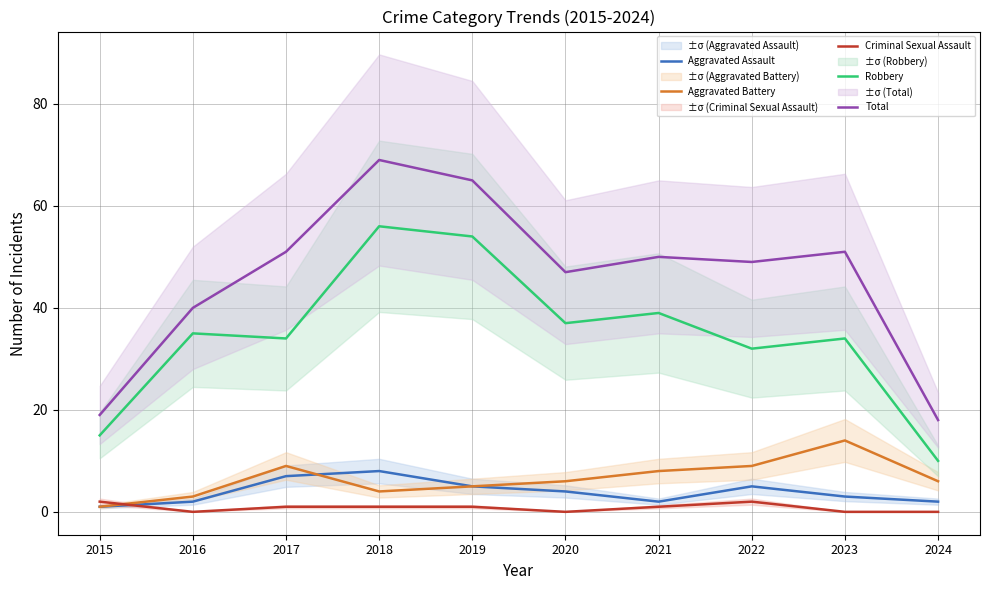

What are all the series names shown in the legend?

Aggravated Assault, Aggravated Battery, Criminal Sexual Assault, Robbery, Total